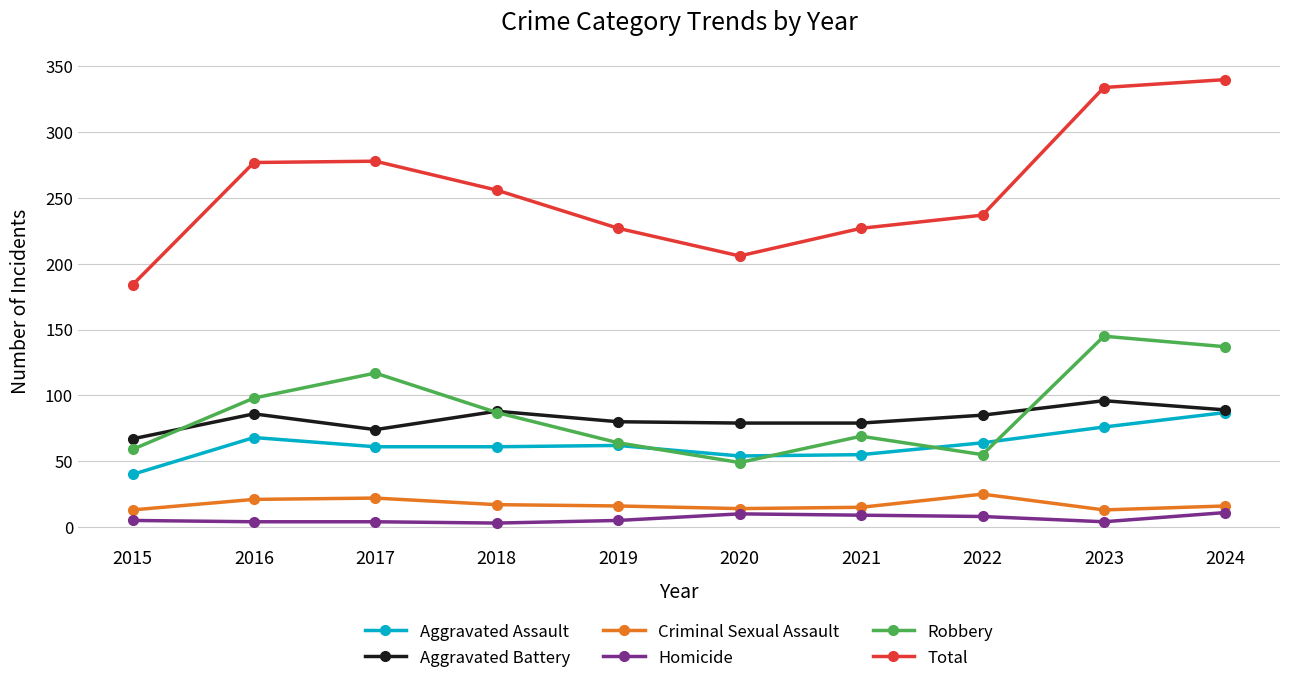

What is the sum of the Total values at 2019 and 2022?

464